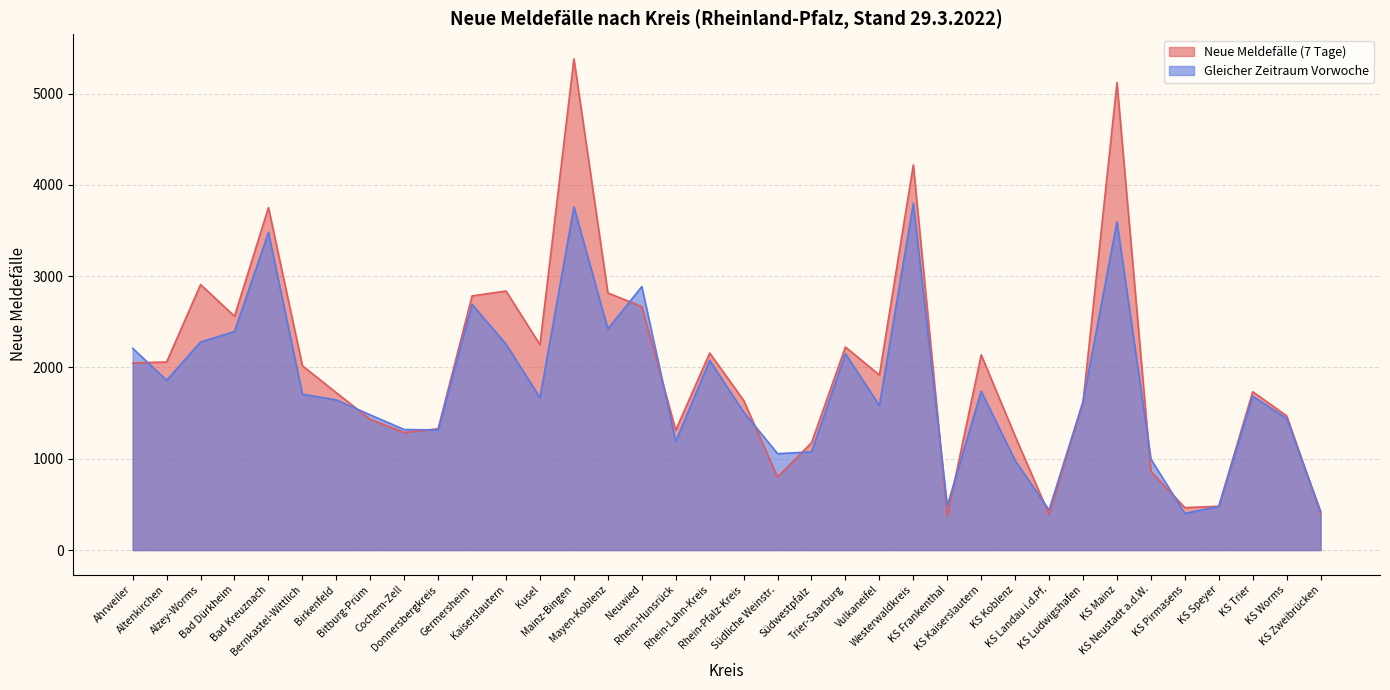

What is the total value across all series at Trier-Saarburg?

4375